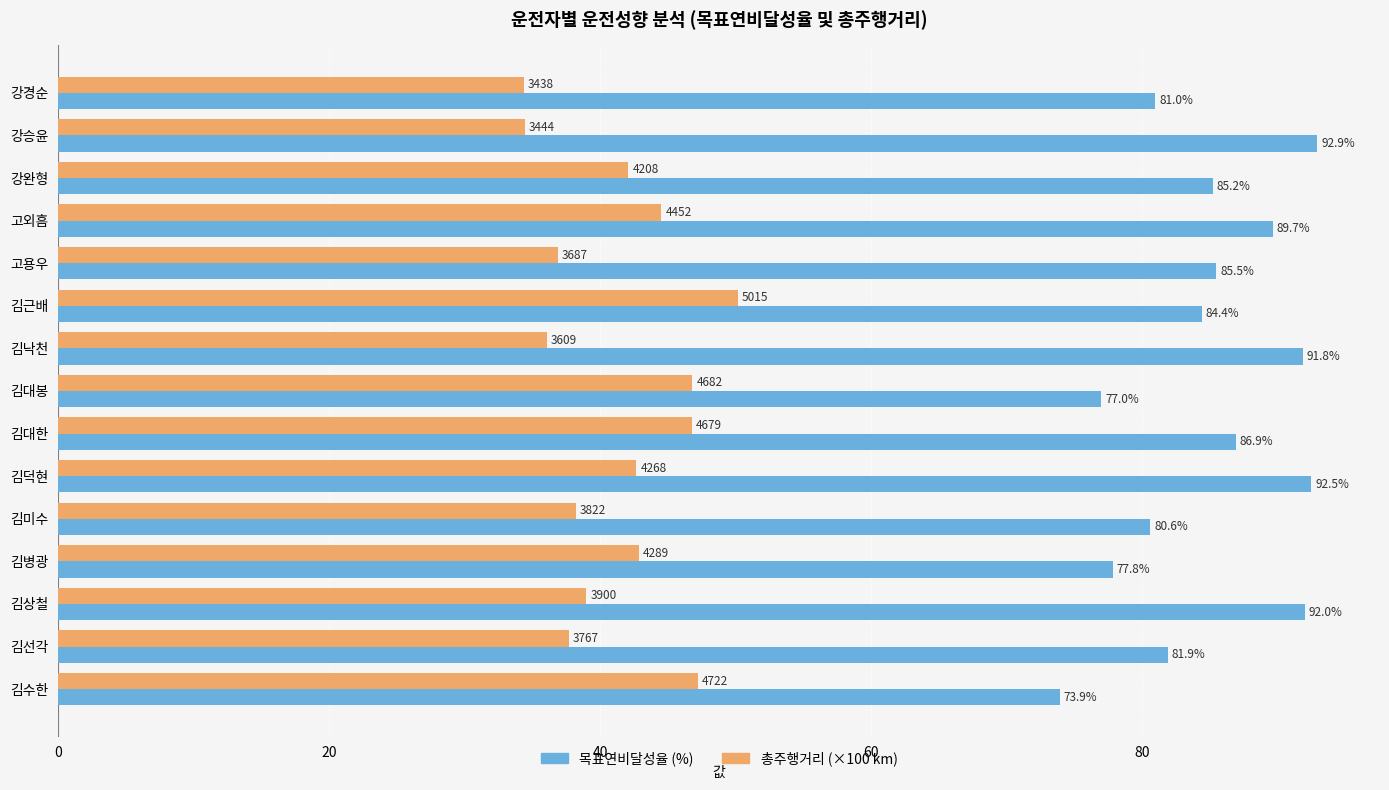

Is it true that 총주행거리 (×100 km) equals 74.3 at 김병광?

False